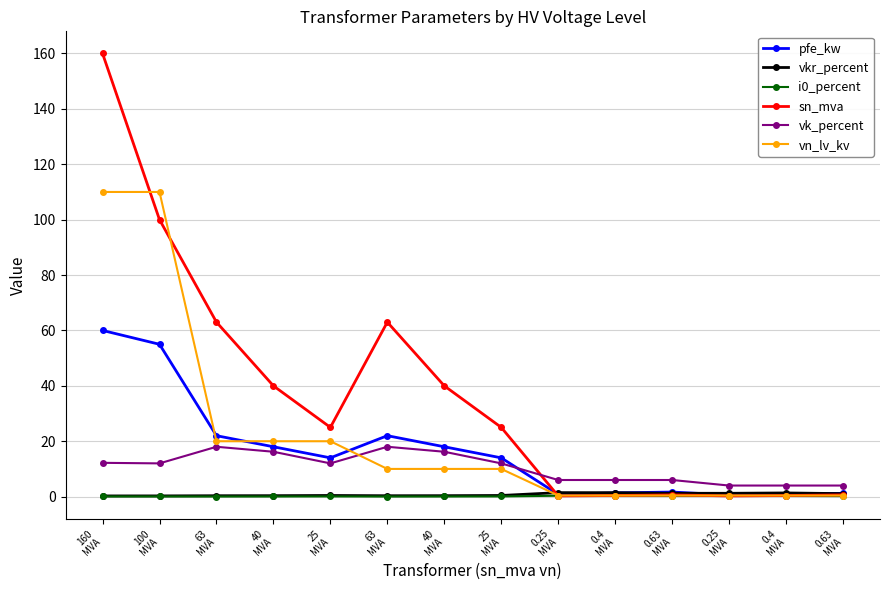

What is the greatest value displayed?

160.0